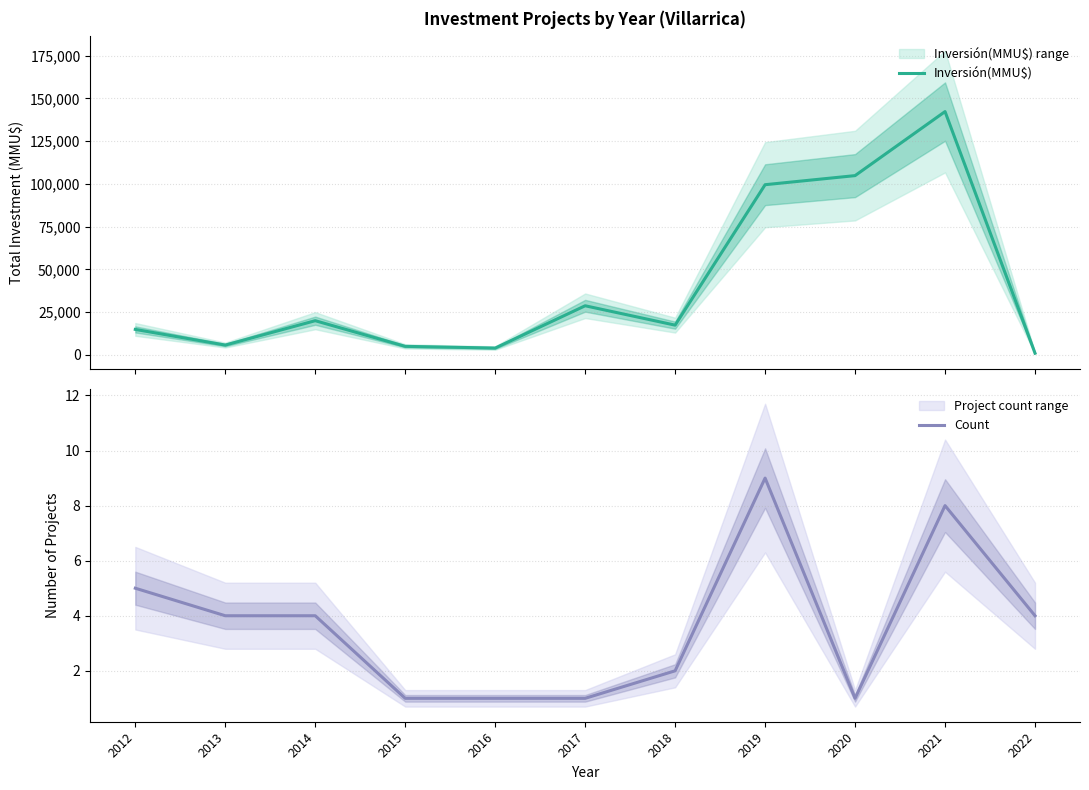

What is the value of the Count point at the 11th from the left?

4